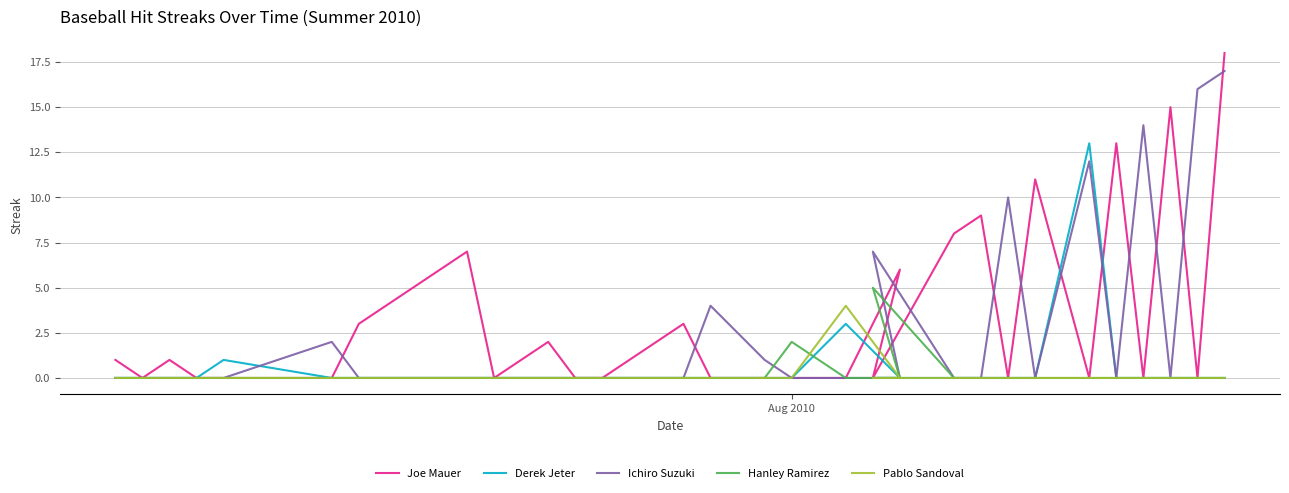

Does the chart have visible grid lines?

Yes